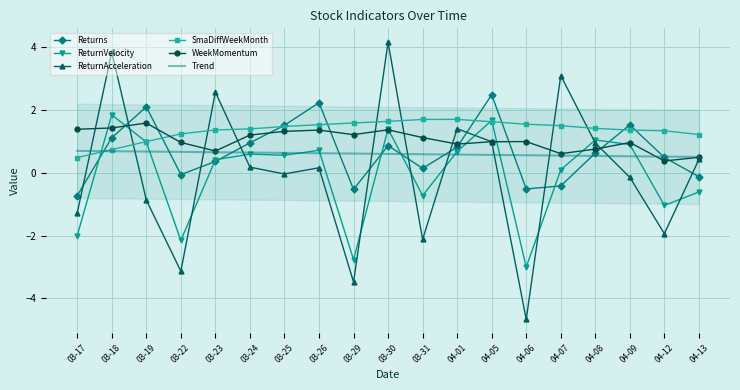

How many interior local peaks does the ReturnAcceleration series have?

6